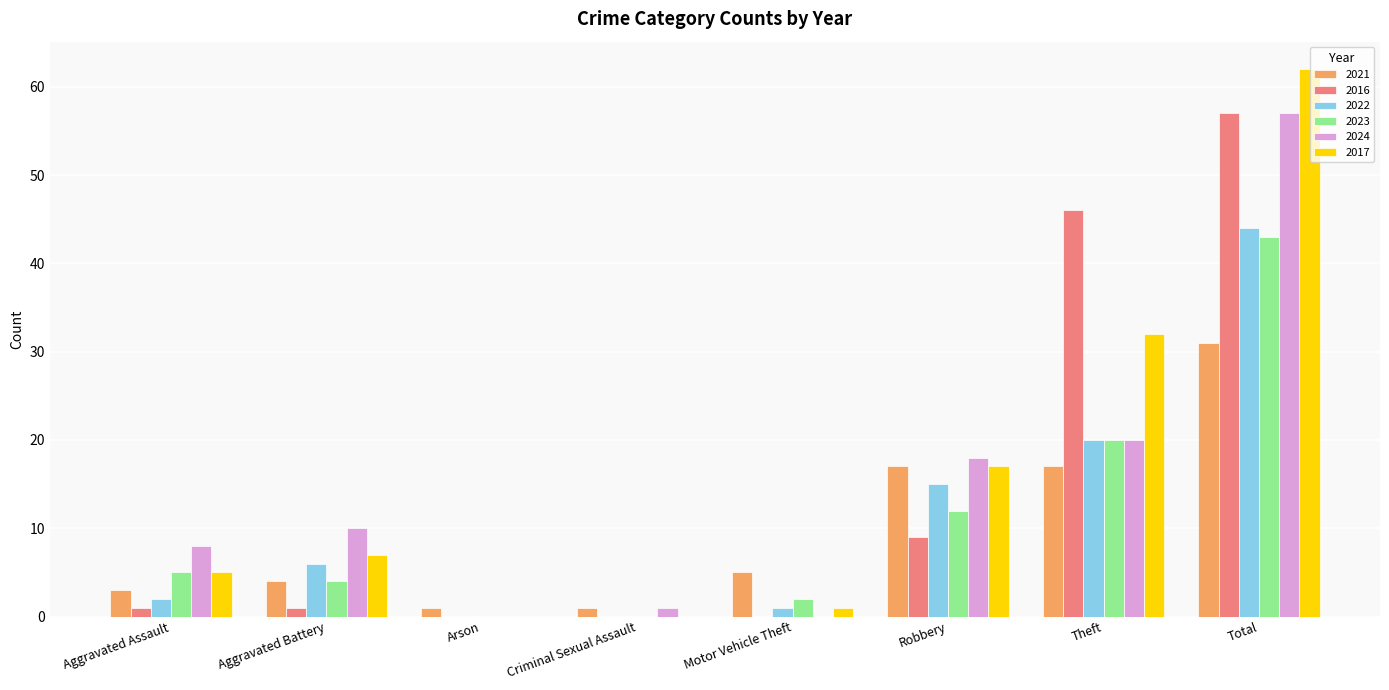

What value does the 2021 series have at Total?

31